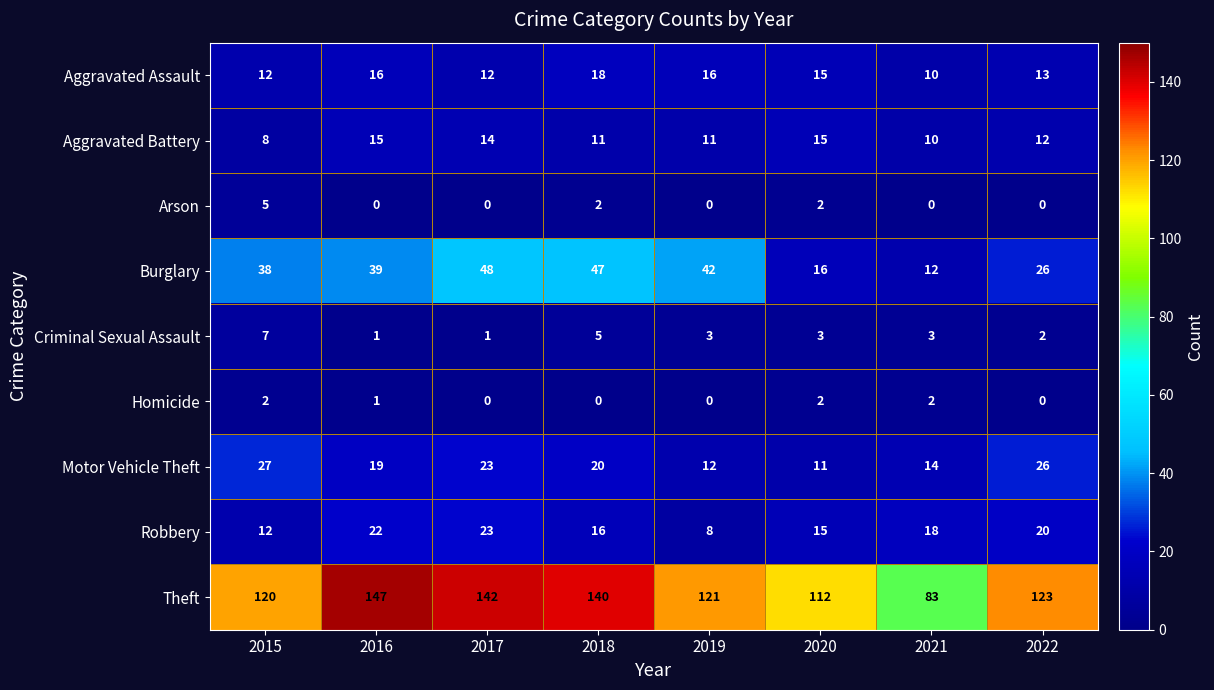

Which series has the largest total across all categories?

Theft